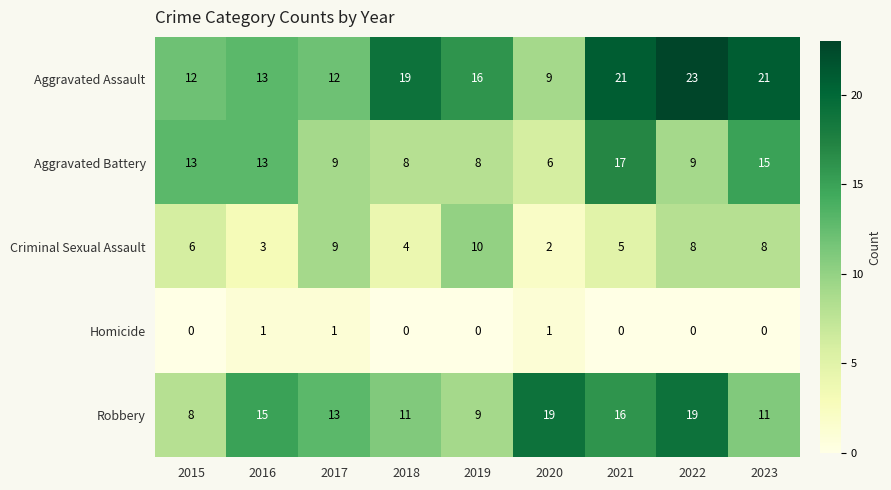

List the series in order of their overall mean, highest first.

Aggravated Assault, Robbery, Aggravated Battery, Criminal Sexual Assault, Homicide